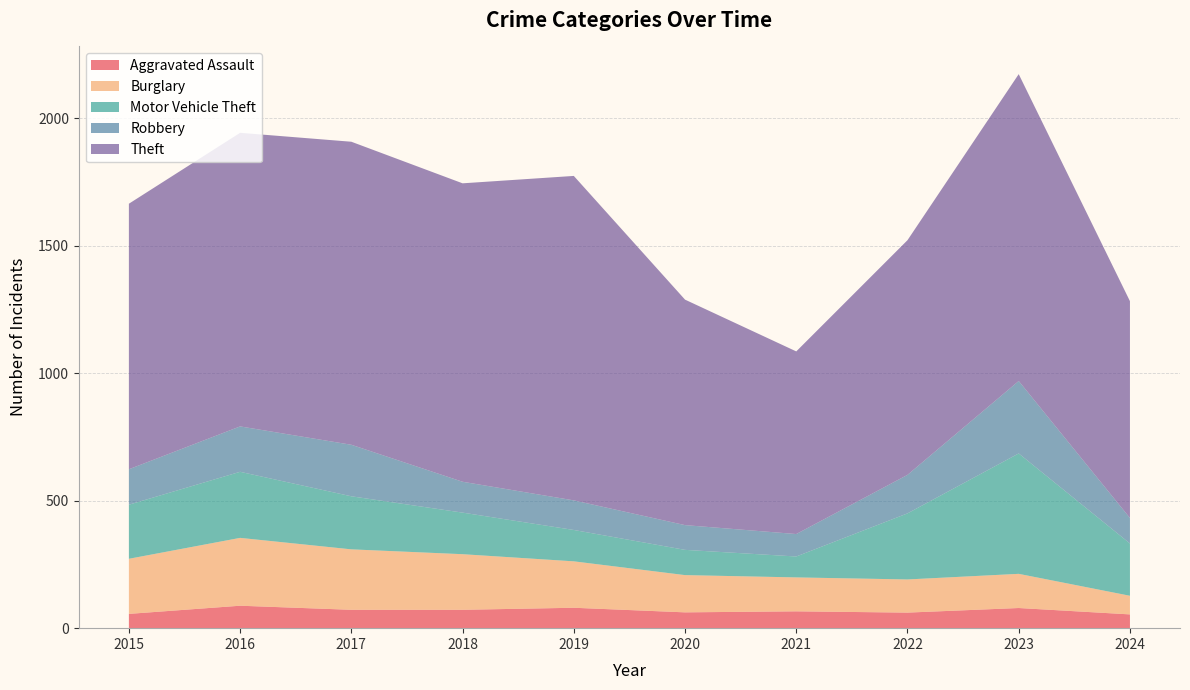

Reading left to right, list all the values displayed in this chart.

Aggravated Assault: 2015=56	2016=88	2017=72	2018=72	2019=80	2020=62	2021=66	2022=61	2023=79	2024=54
Burglary: 2015=216	2016=266	2017=237	2018=218	2019=182	2020=146	2021=133	2022=130	2023=134	2024=73
Motor Vehicle Theft: 2015=212	2016=259	2017=208	2018=163	2019=123	2020=99	2021=82	2022=259	2023=472	2024=205
Robbery: 2015=139	2016=178	2017=202	2018=121	2019=116	2020=97	2021=88	2022=151	2023=284	2024=100
Theft: 2015=1041	2016=1151	2017=1188	2018=1170	2019=1272	2020=884	2021=716	2022=920	2023=1203	2024=850